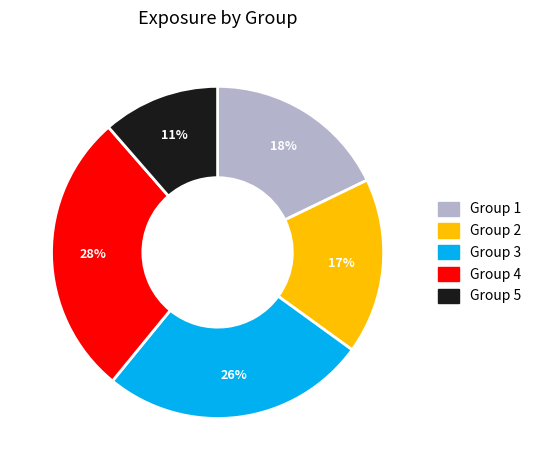

Between Group 4 and Group 2, which is larger?

Group 4